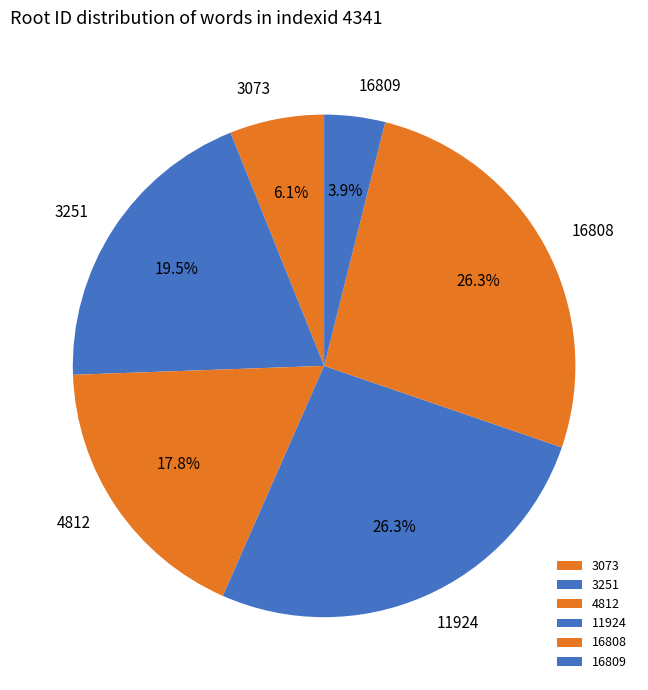

True or false: 16809 accounts for 4% of the total.

True